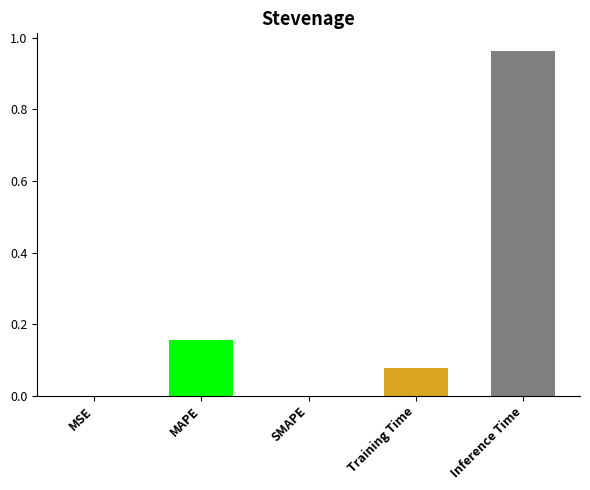

What is the sum of all values?

1.2